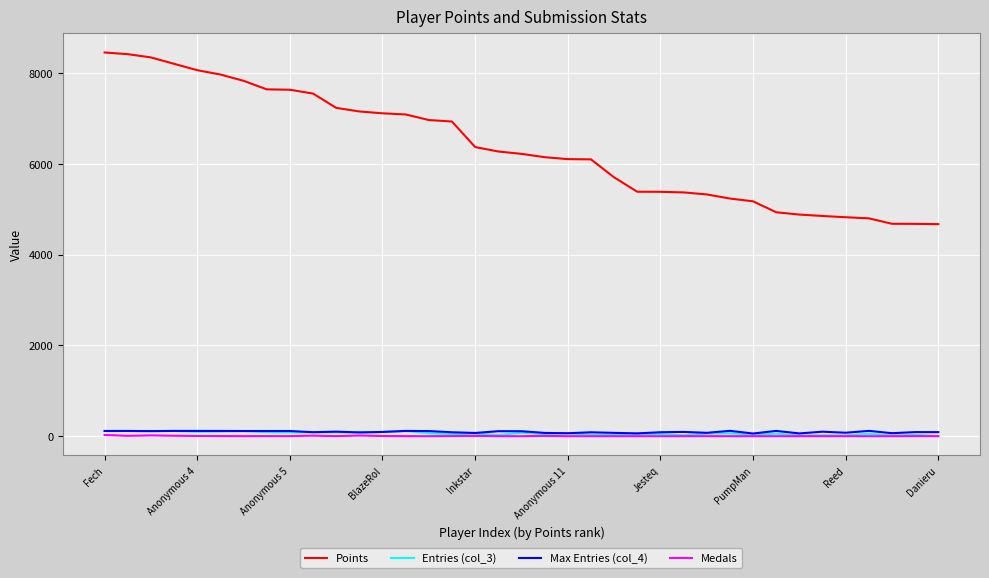

Which series has the largest total across all categories?

Points